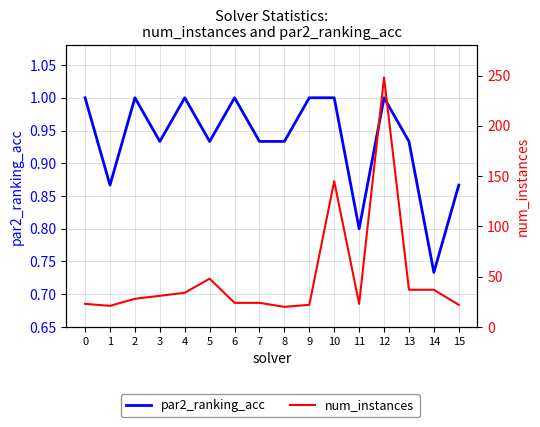

Rank the categories by par2_ranking_acc value from highest to lowest.

0, 2, 4, 6, 9, 10, 12, 3, 5, 7, 8, 13, 1, 15, 11, 14